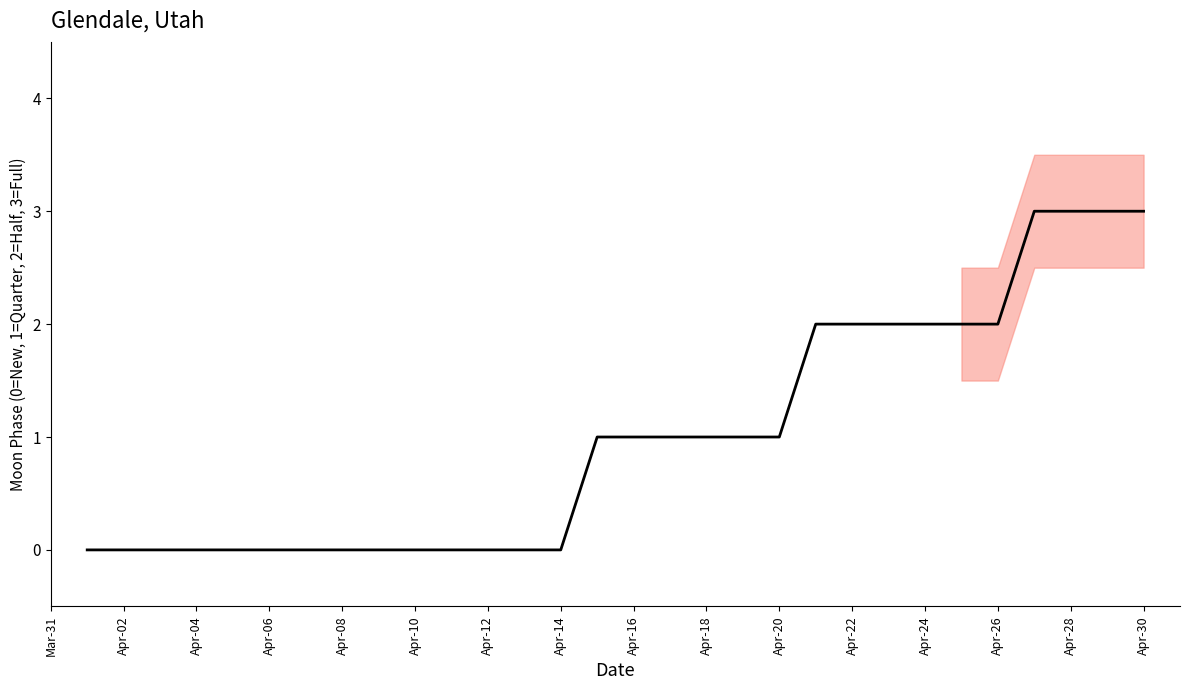

What is the average value?

1